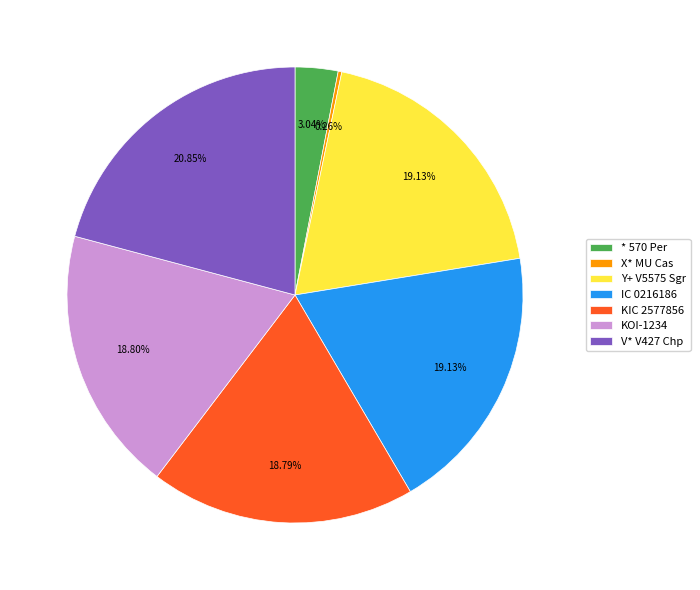

True or false: * 570 Per accounts for 3% of the total.

True